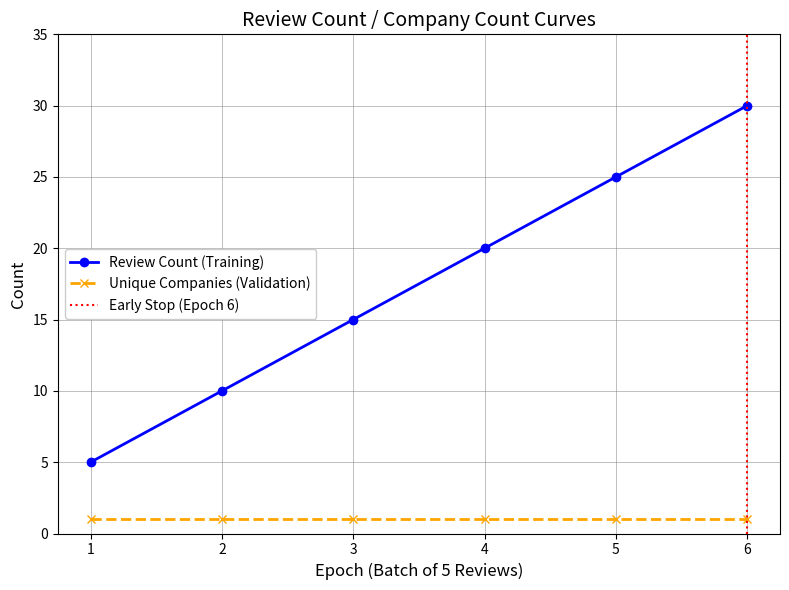

Reading right to left, list all the values displayed in this chart.

30	25	20	15	10	5